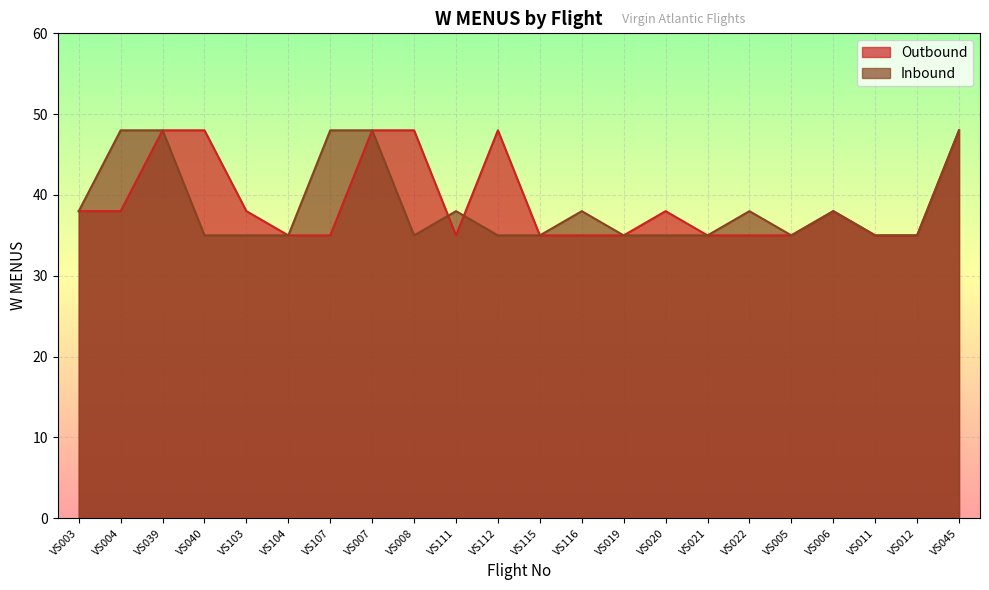

Rank the series by their maximum value, from highest to lowest.

Outbound, Inbound